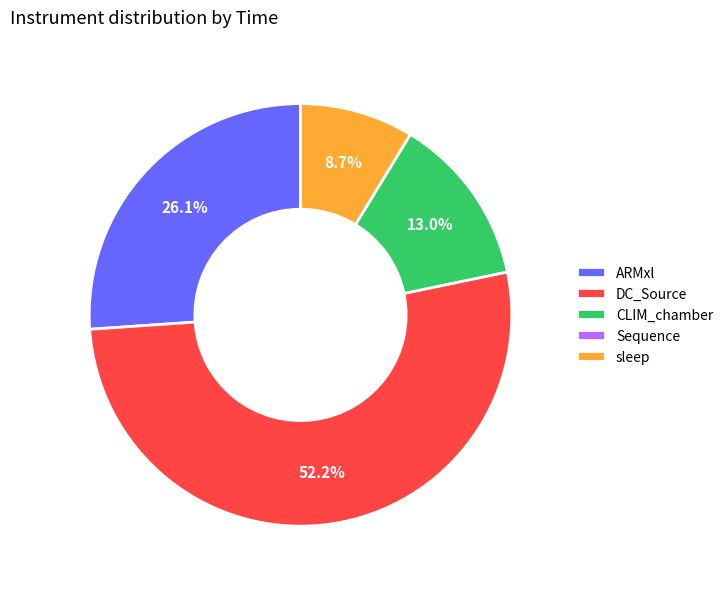

The sleep slice represents 9% of the pie. True or false?

True